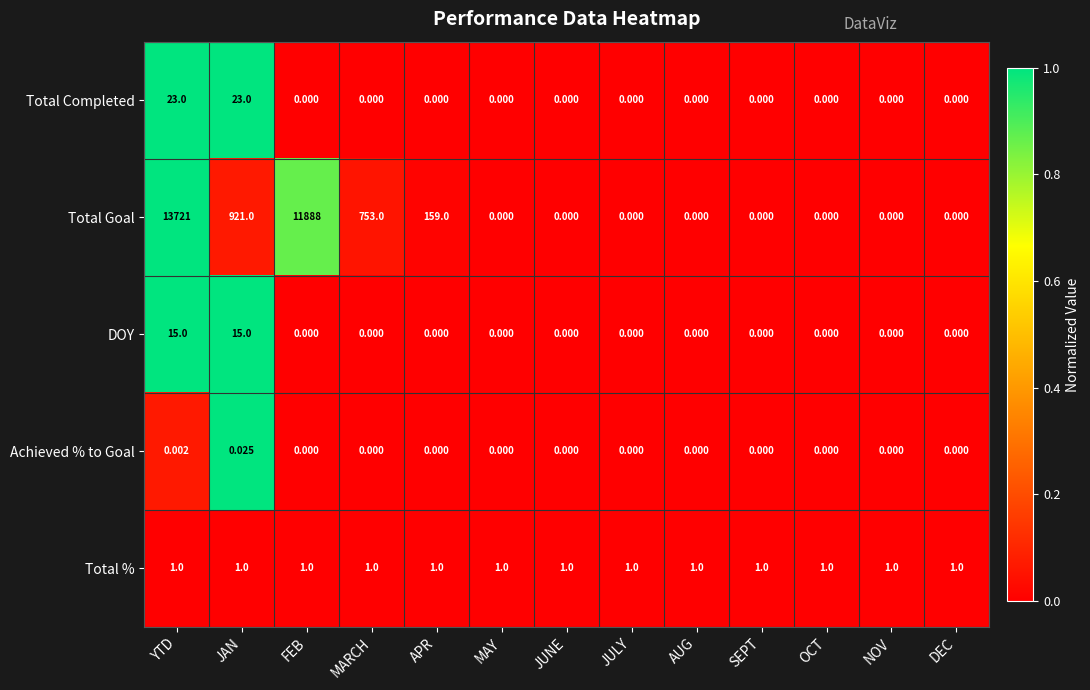

What is the spread (max minus min) of values at JAN?

921.0